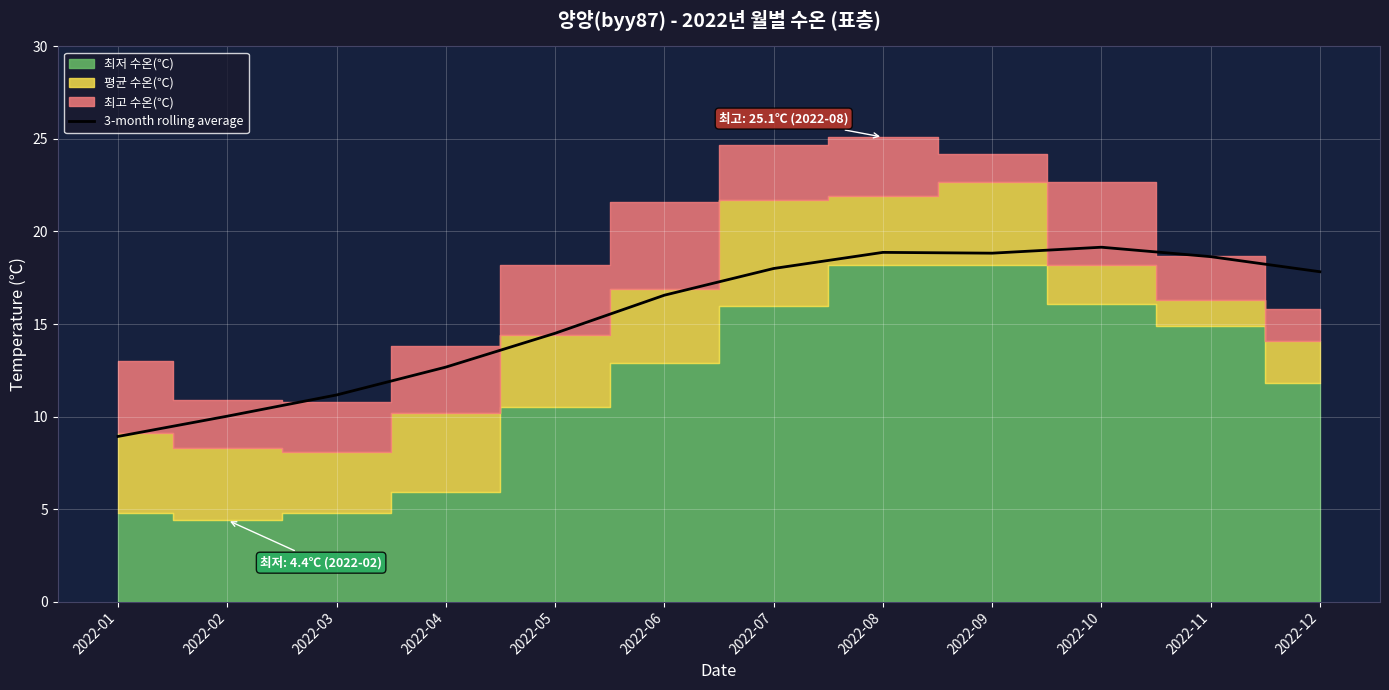

What is the sum of all values?

185.2